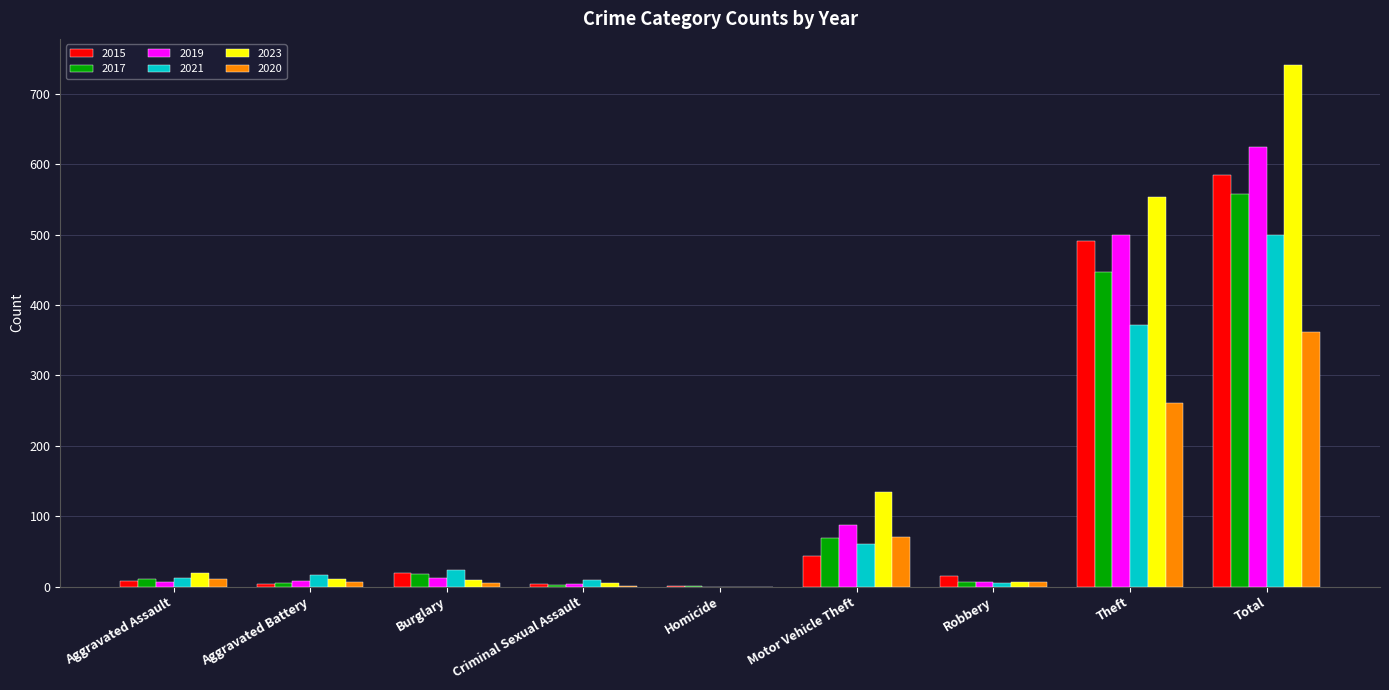

What is the maximum value shown in the chart?

741